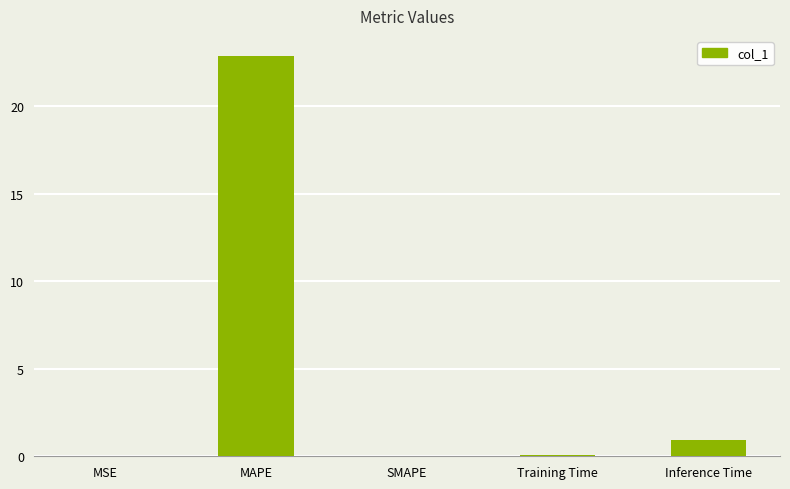

How many categories are shown in the chart?

5